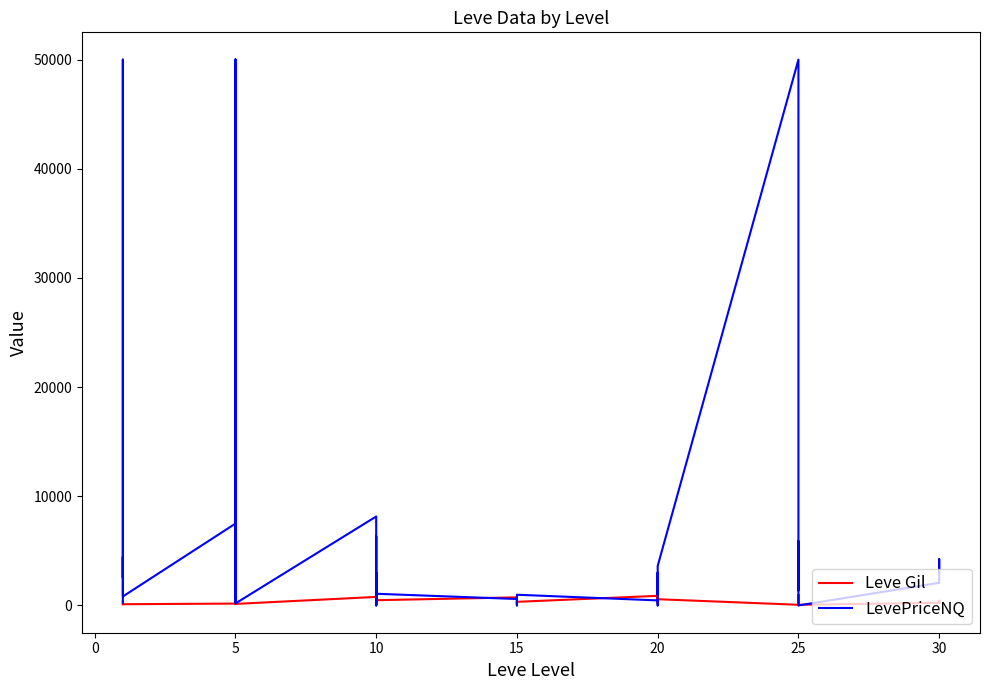

What is the difference between the second highest and second lowest values in the LevePriceNQ series?

50000.0